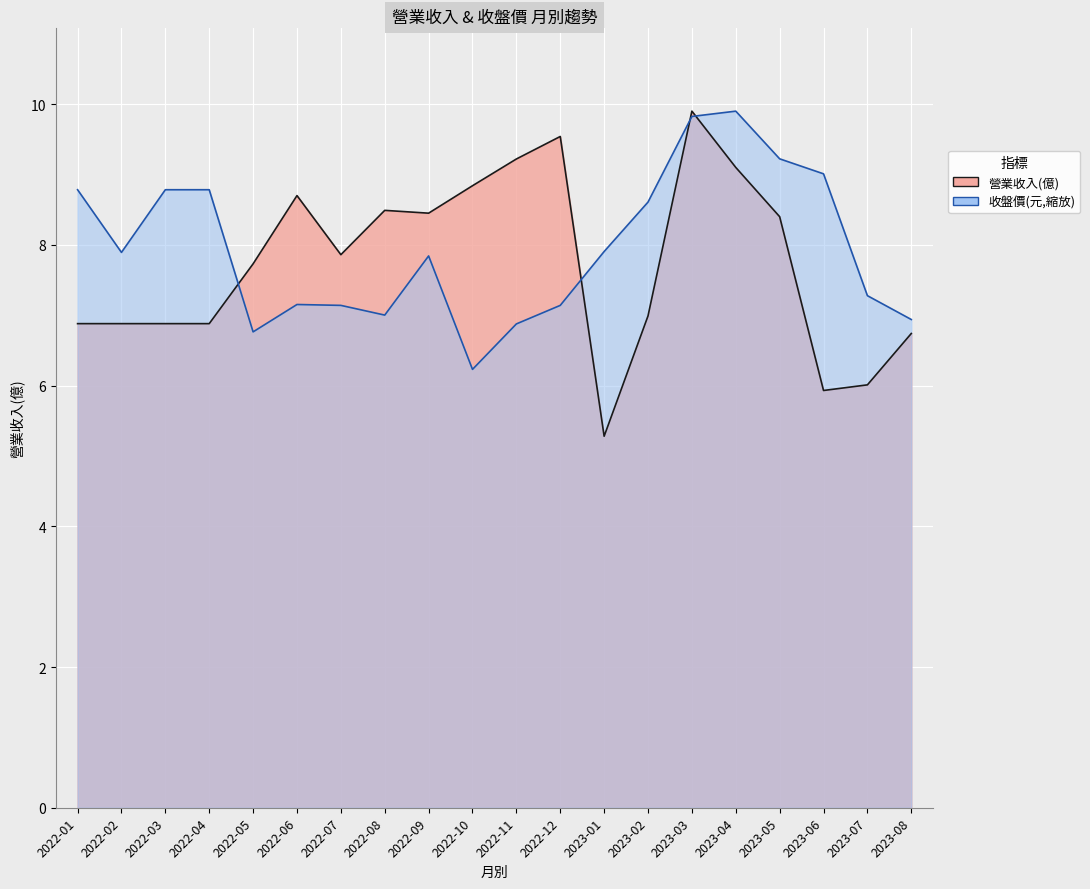

What are all the series names shown in the legend?

營業收入(億), 收盤價